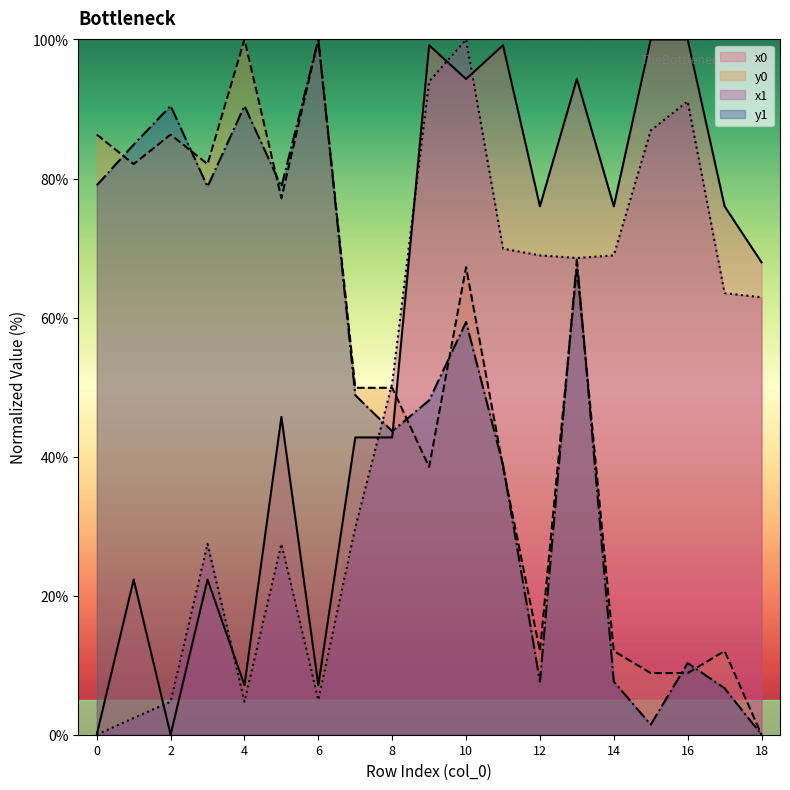

What is the sum of all x1 values?

926.9